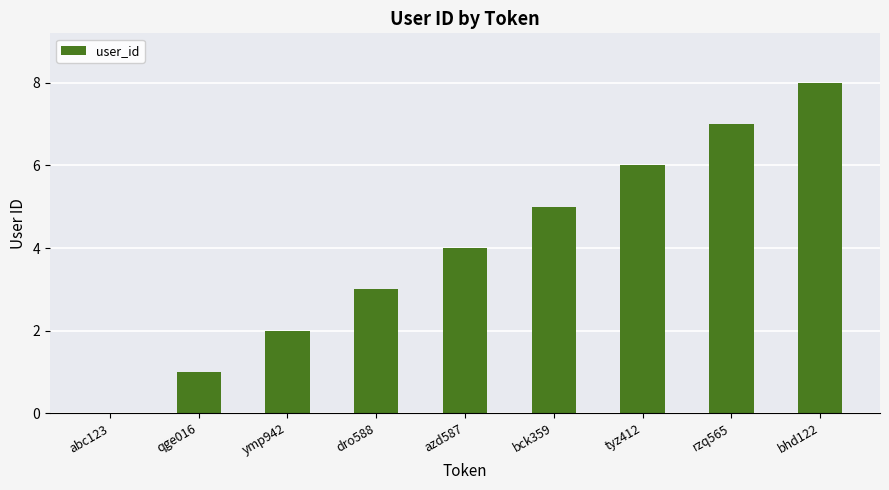

Does the chart contain stacked bars?

No